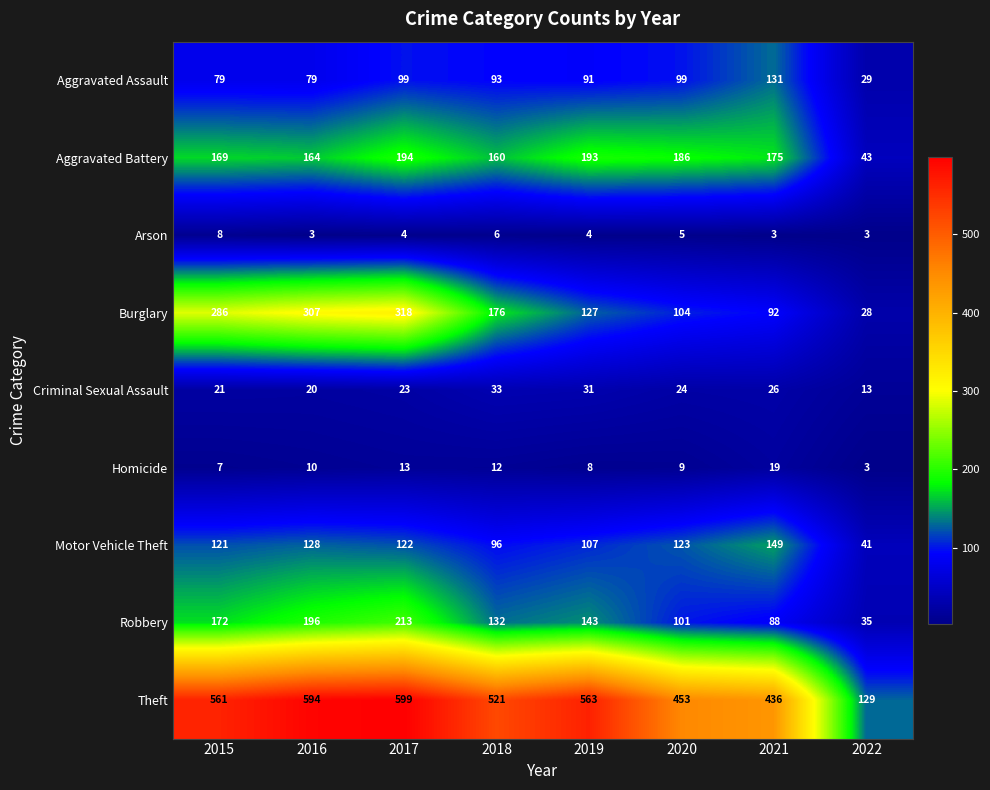

The value of Aggravated Assault at 2022 is 29. True or false?

True